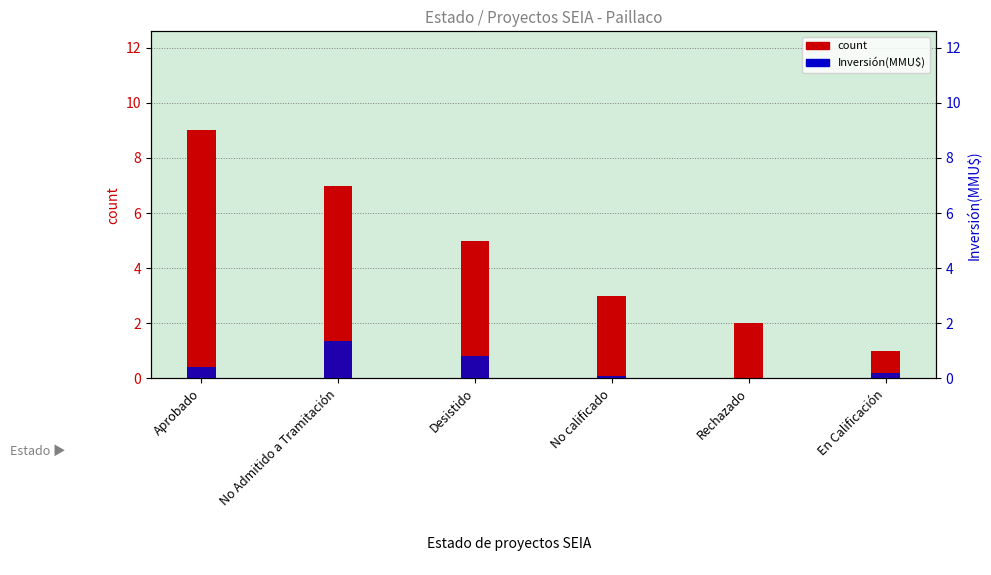

Which series changed the most between Rechazado and En Calificación?

count